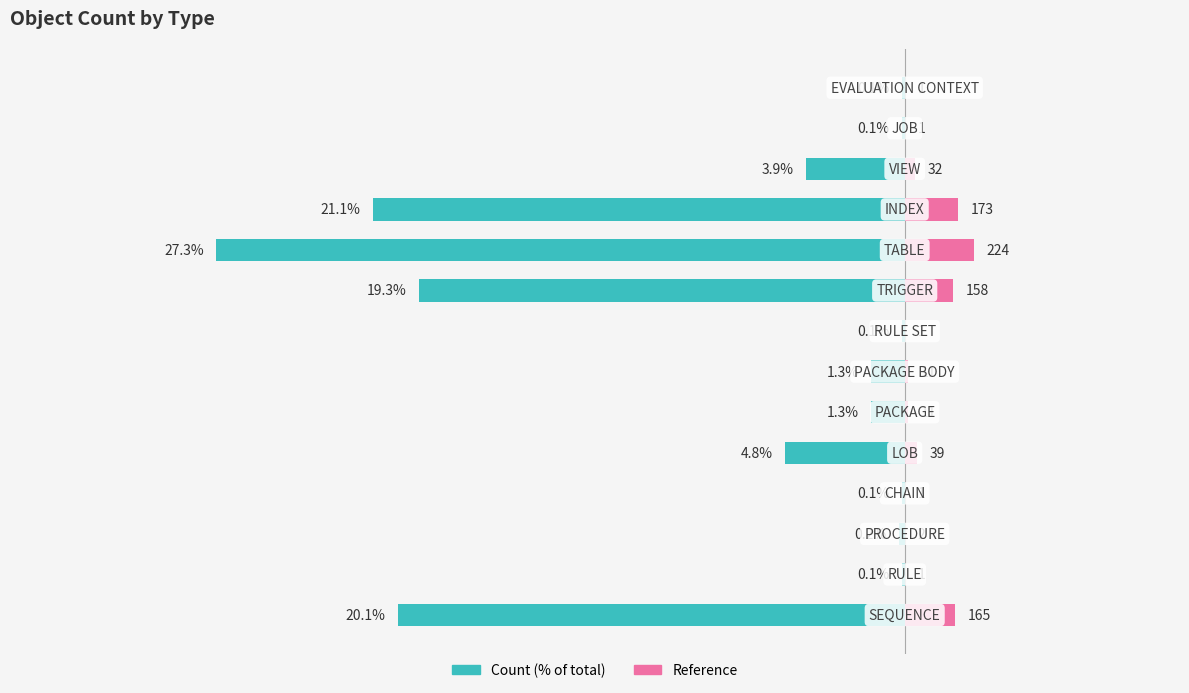

What is the difference between the highest and lowest values at 5?

1.5